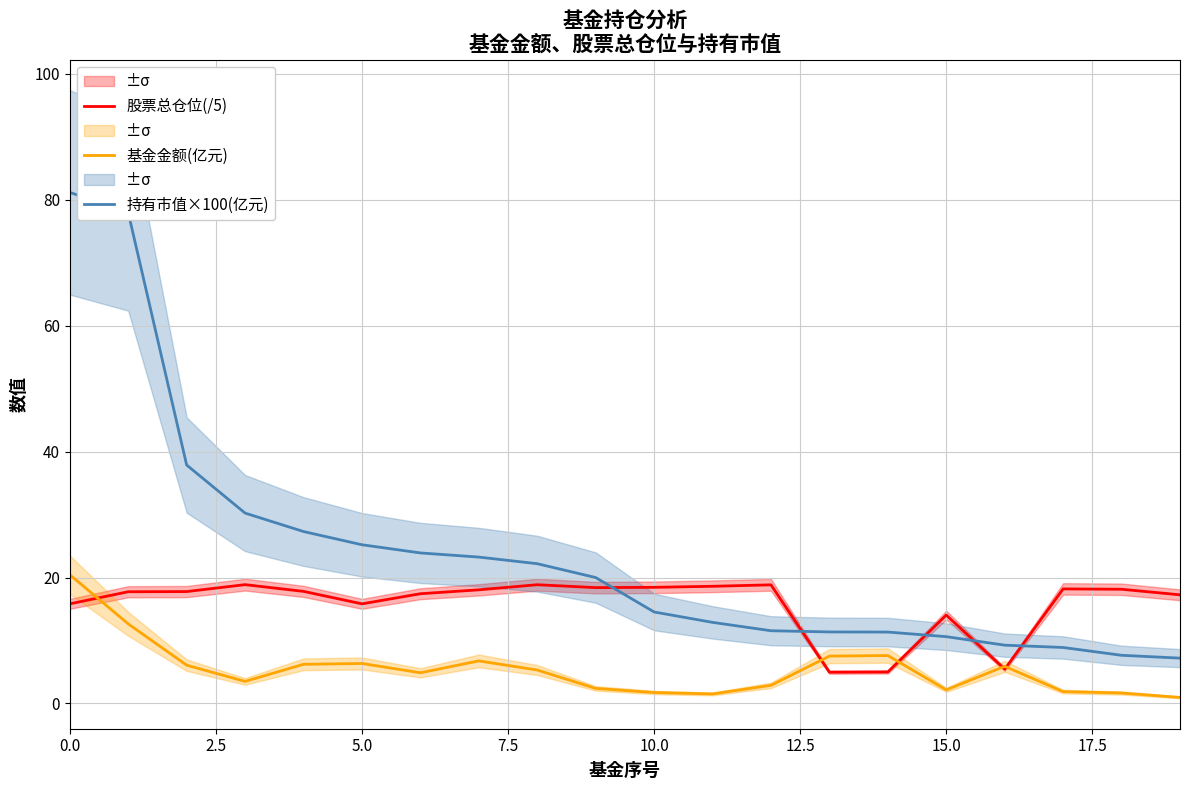

What is the maximum value for 持有市值×100(亿元)?

81.2